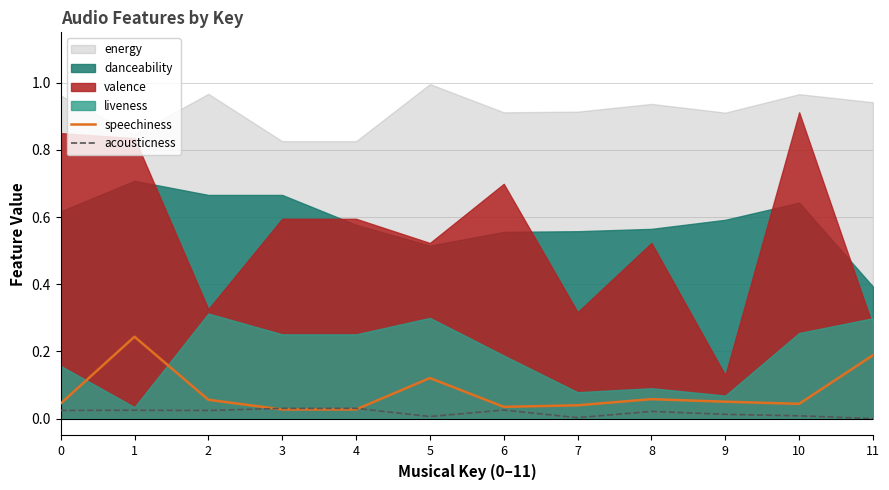

Is it true that speechiness equals 0.2 at 5?

False